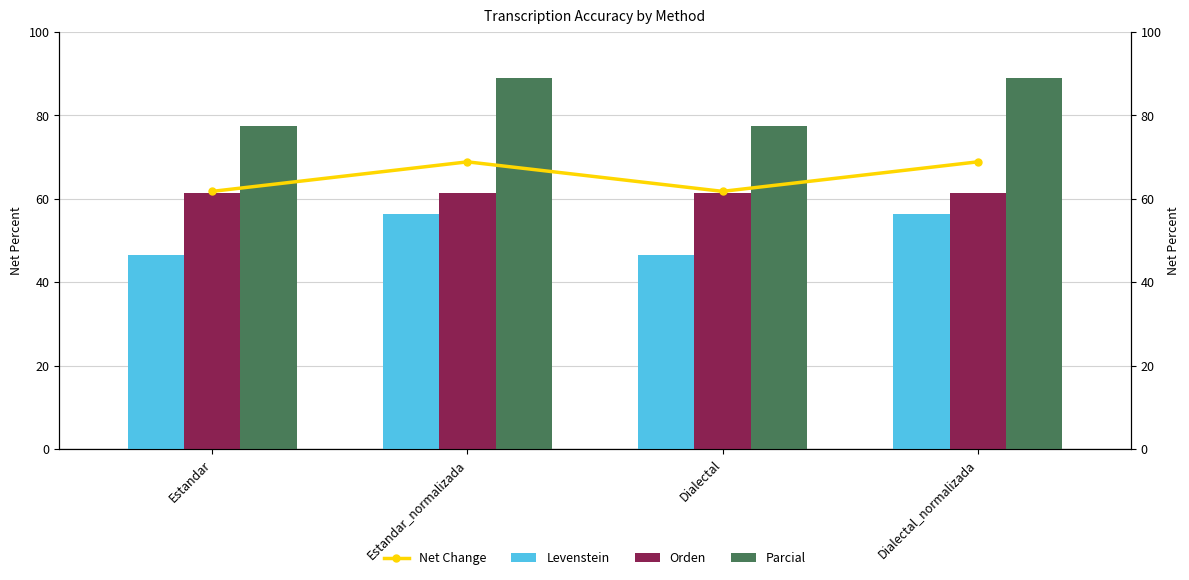

How many data points does each series have?

4